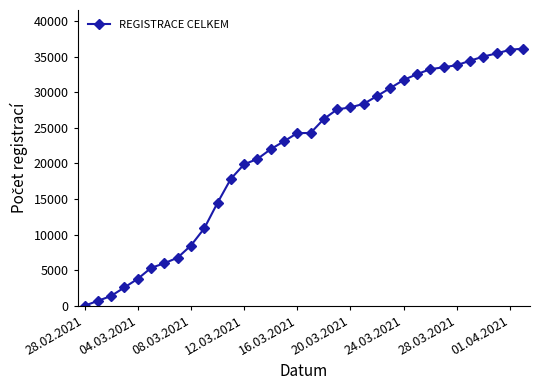

How many data points are less than 24280?

17